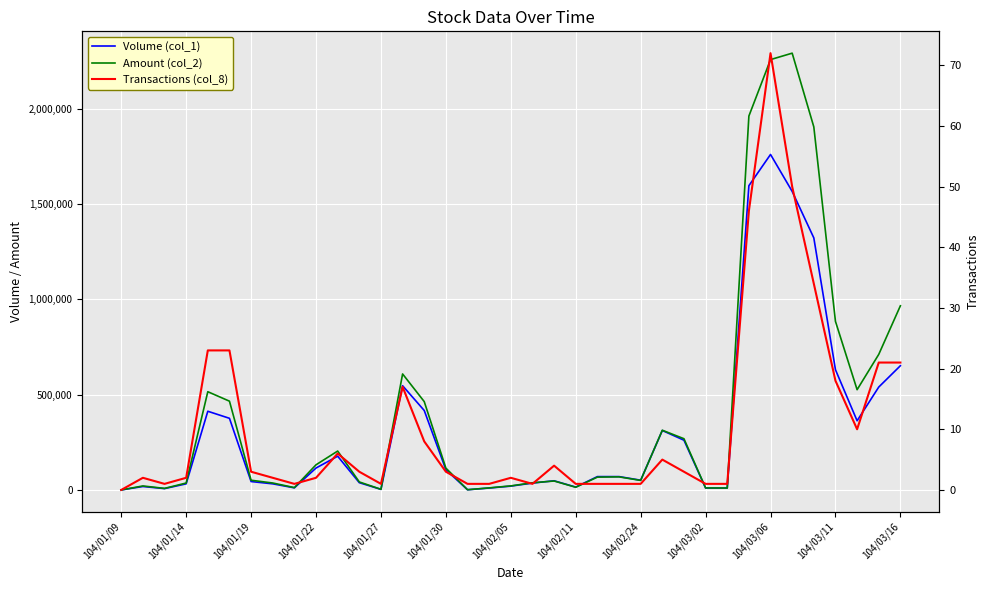

Between 104/02/11 and 104/03/16, which series saw the biggest shift?

Amount (col_2)